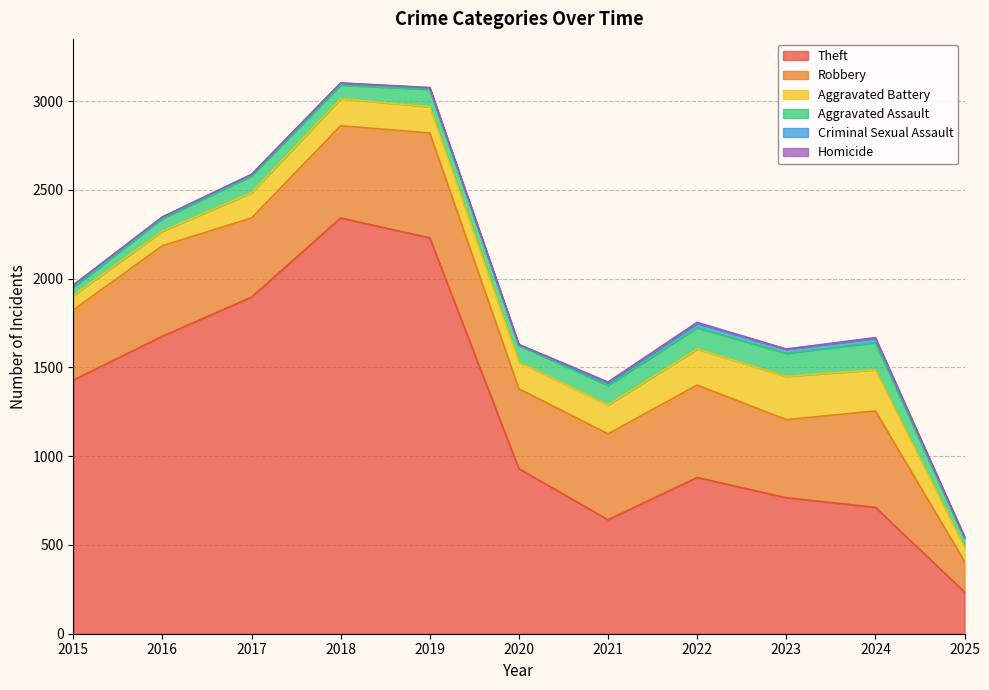

True or false: Aggravated Battery and Theft intersect in this chart.

False